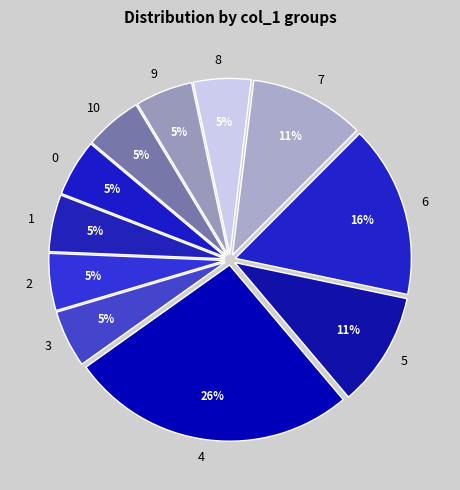

Is the sum of 10 and 8 greater than half?

No